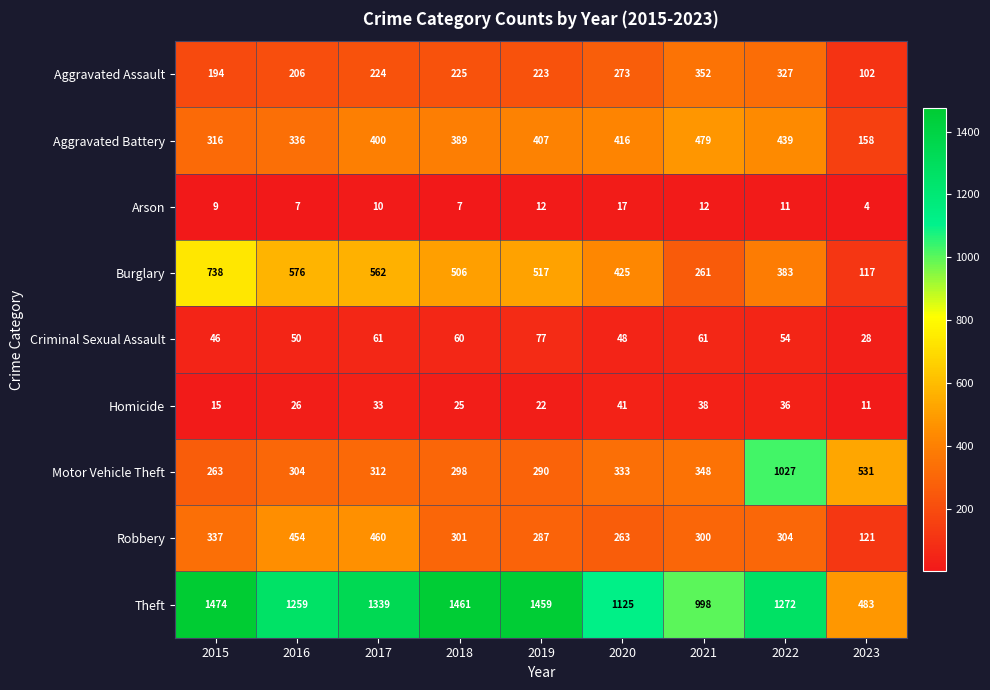

What is the difference between the second highest and second lowest values in the Robbery series?

191